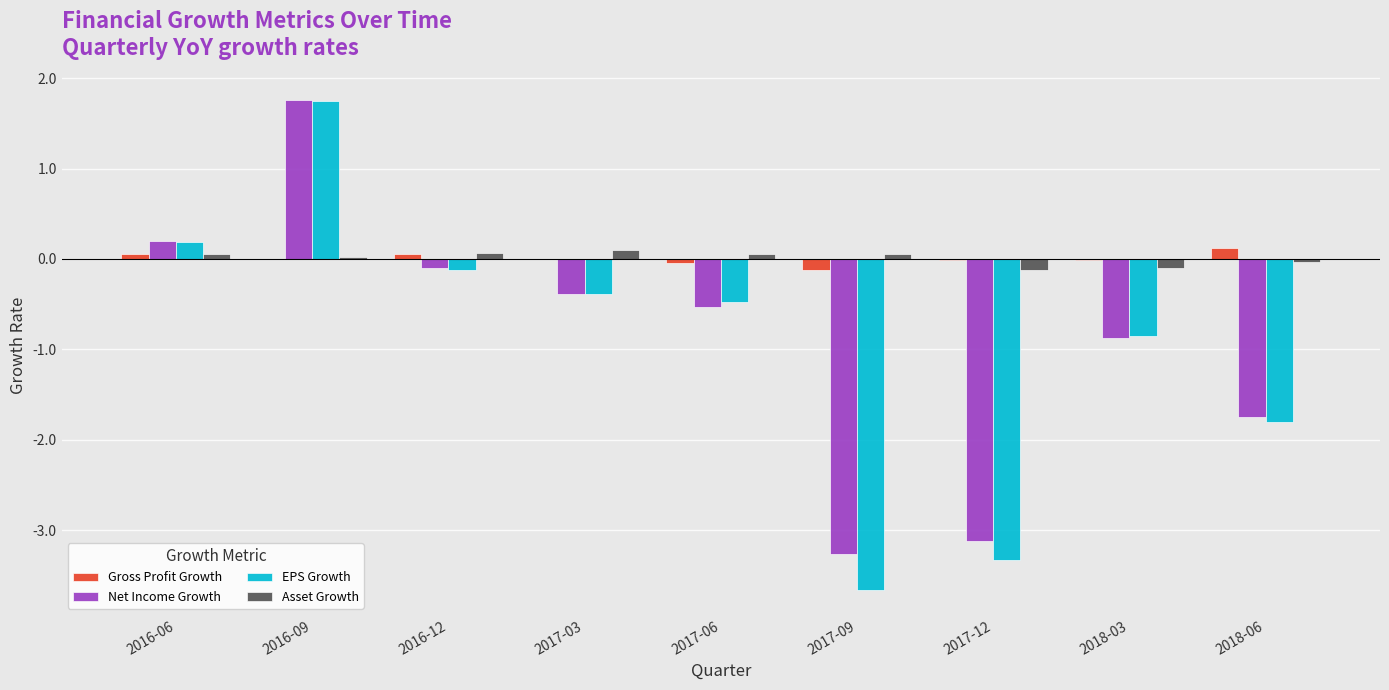

At which label does Net Income Growth first exceed 0?

2016-06